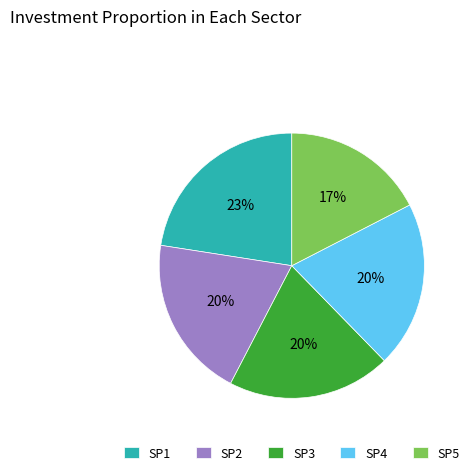

Which has a higher value, SP1 or SP5?

SP1